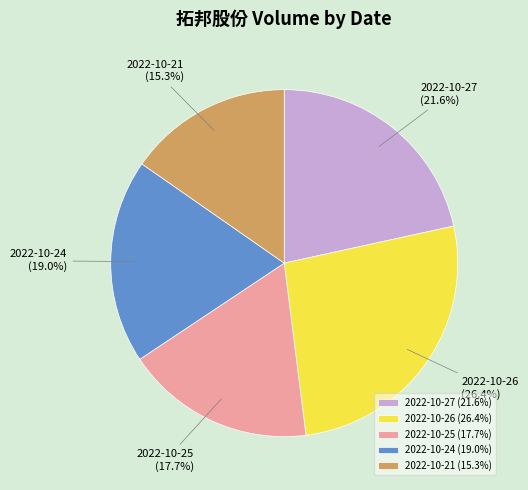

Rank the categories by value from highest to lowest.

2022-10-26, 2022-10-27, 2022-10-24, 2022-10-25, 2022-10-21